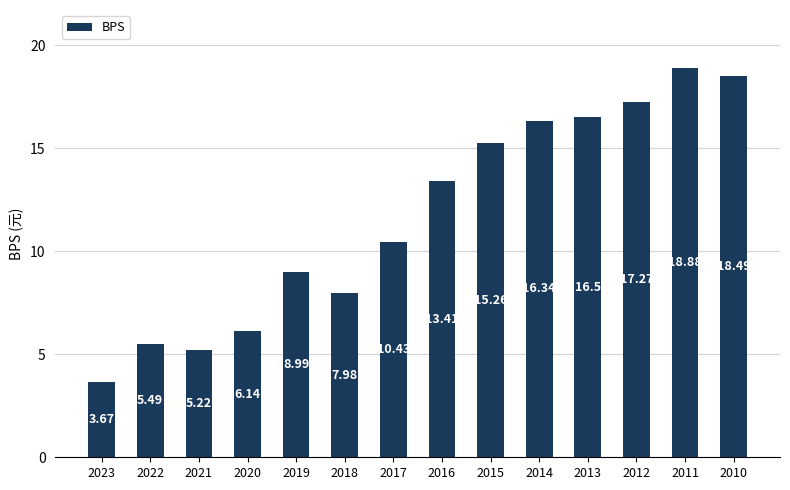

How many values are below 13?

7